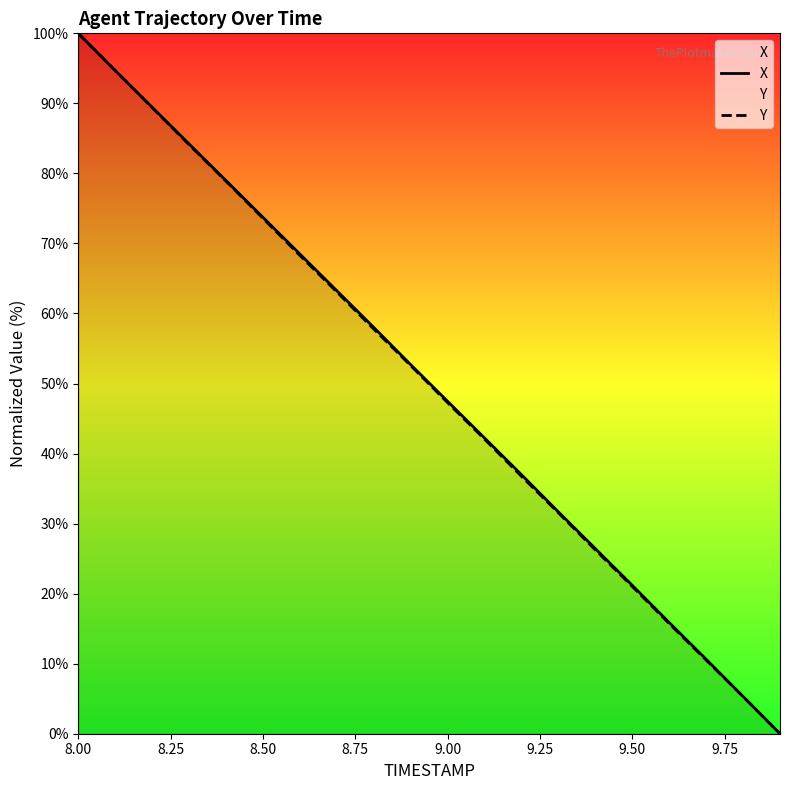

Is it true that Y equals 29.5 at 8.50?

False